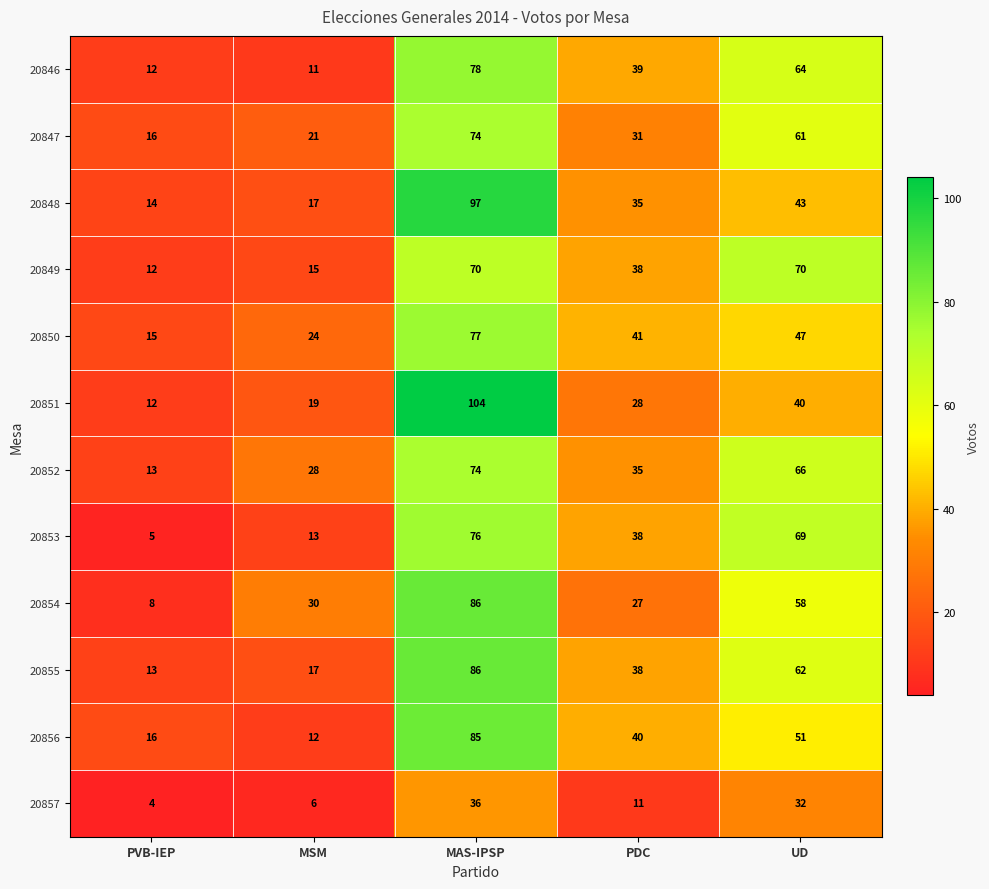

Which series has the largest range (max minus min)?

20851